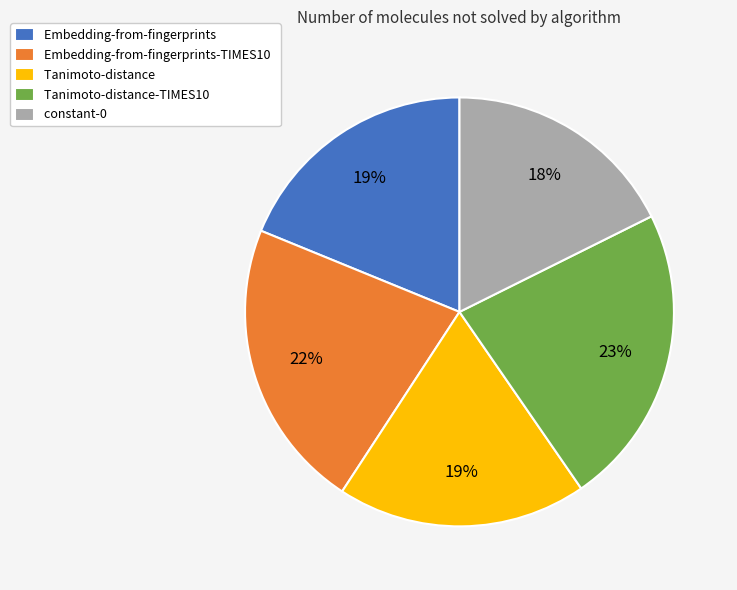

True or false: Tanimoto-distance accounts for 19% of the total.

True